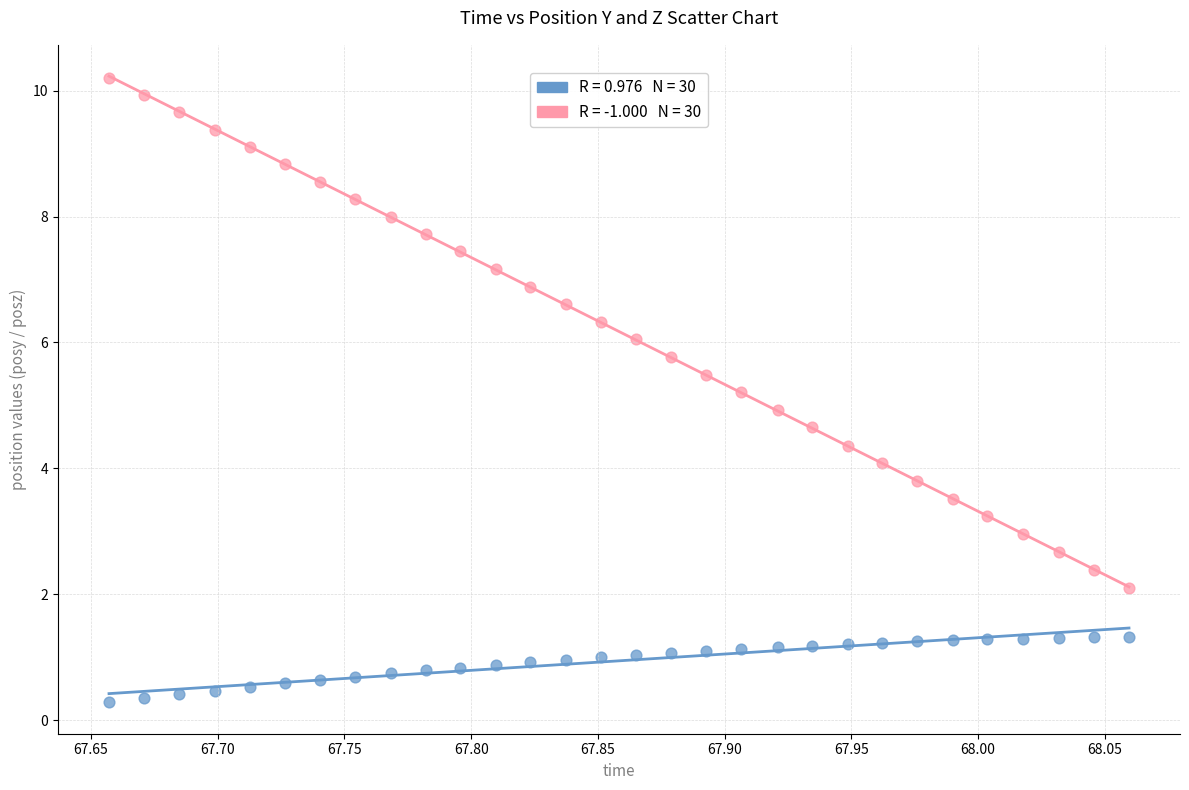

Across all data points, what is the range of Y values (max minus min)?

9.9